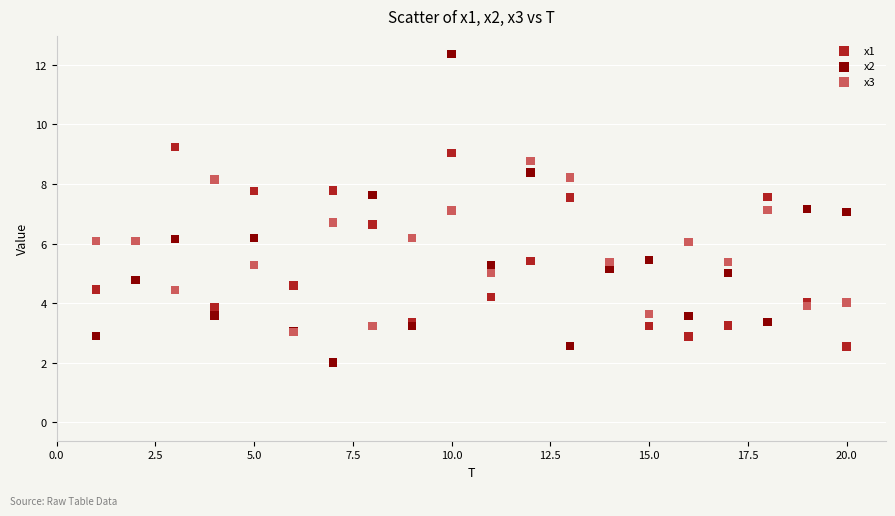

Which series reaches the maximum Y coordinate?

x2